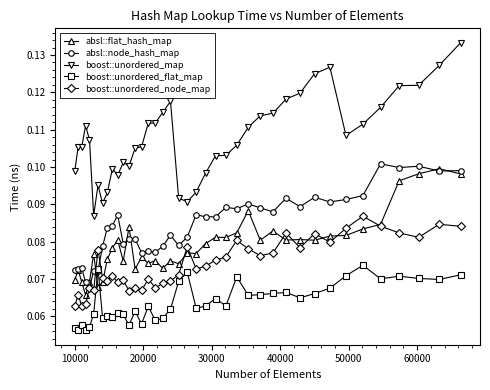

Which series ends up on top after the final intersection of absl::flat_hash_map and boost::unordered_node_map?

absl::flat_hash_map